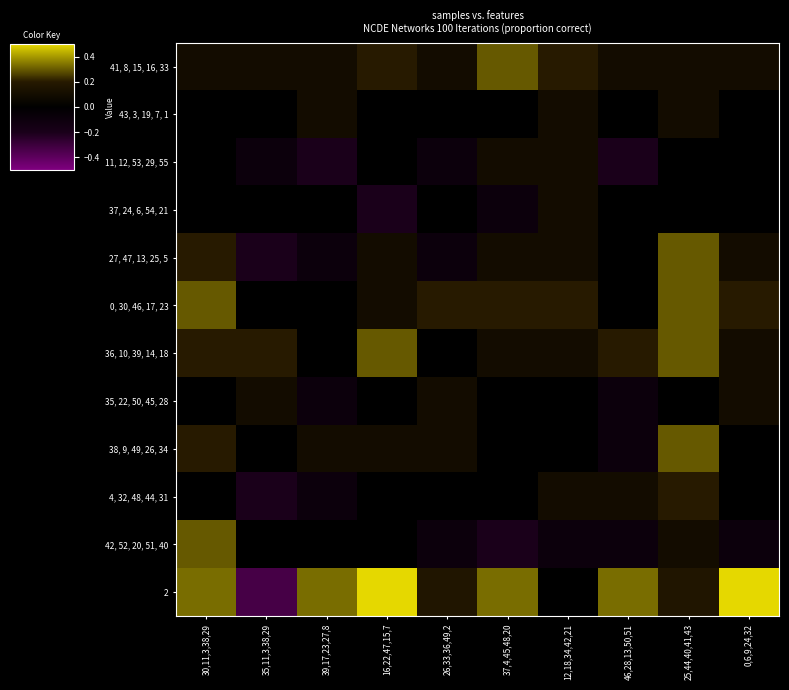

What is the minimum value shown in the chart?

-0.3